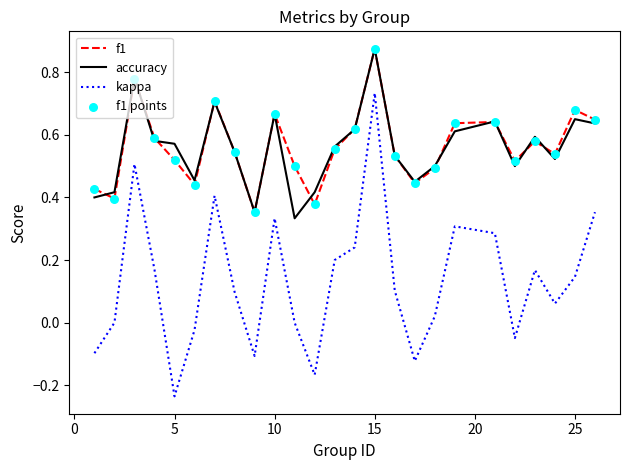

True or false: kappa and accuracy intersect in this chart.

False